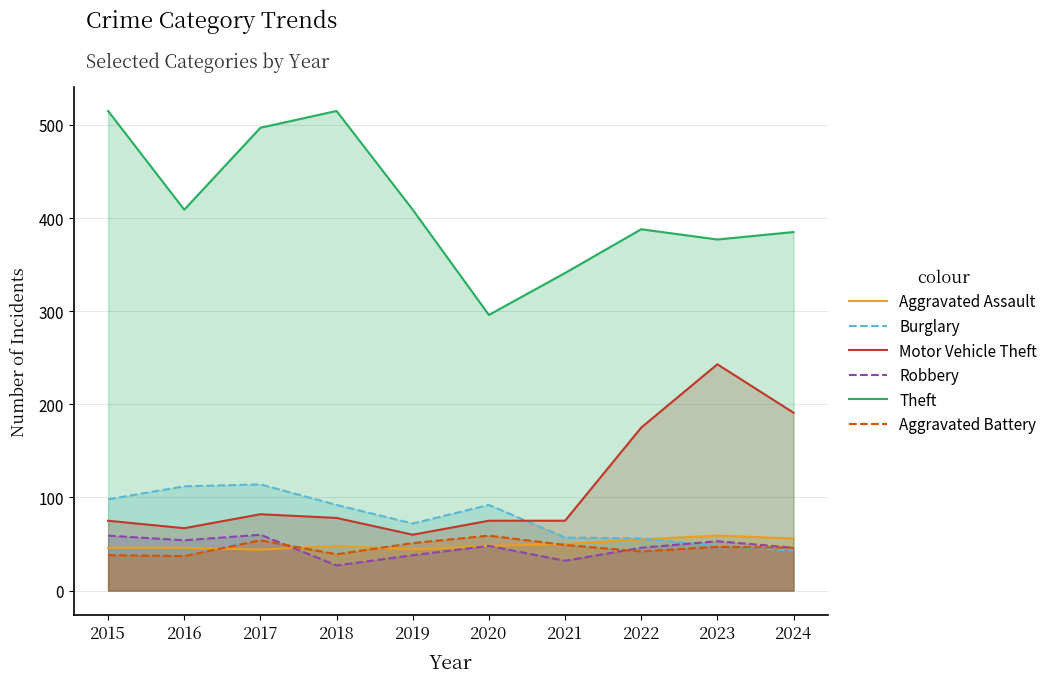

Count the number of data series in this chart.

6